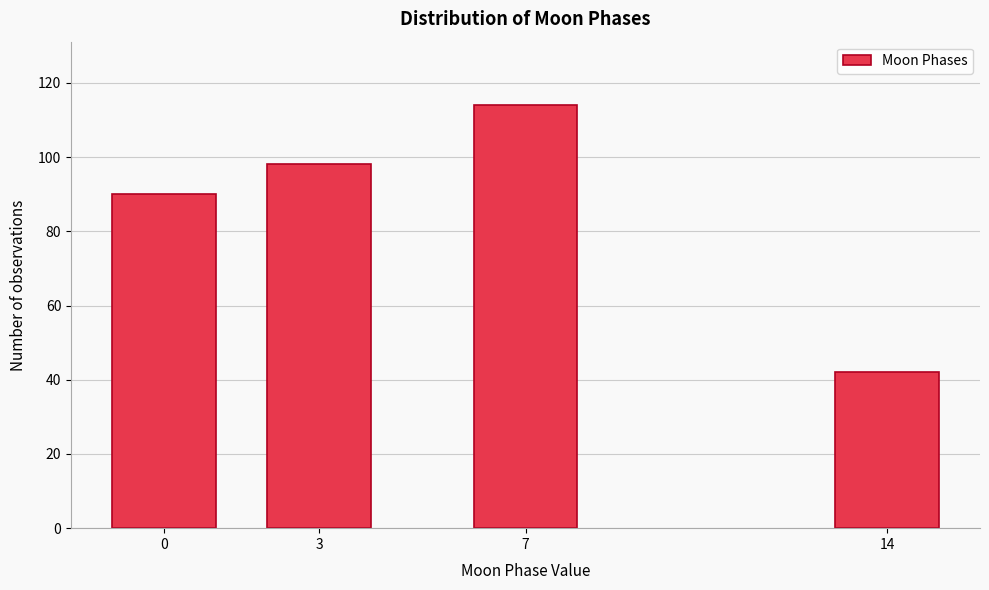

Reading right to left, list all the values displayed in this chart.

14=42	7=114	3=98	0=90